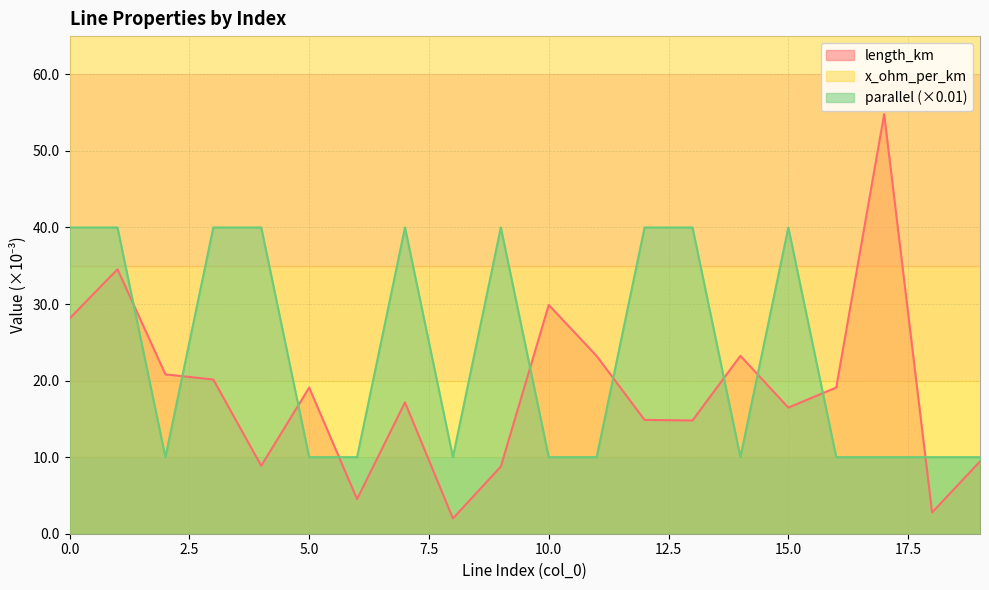

What is the sum of all length_km values?

0.4